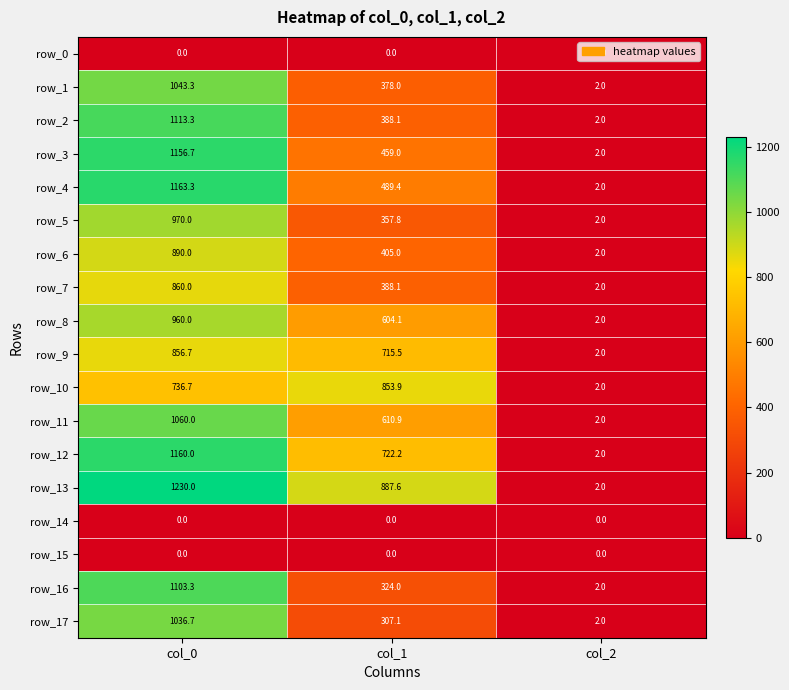

Rank the categories by row_1 value from highest to lowest.

col_0, col_1, col_2